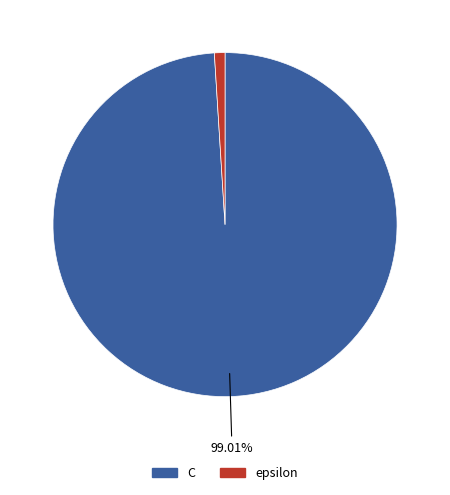

Rank the categories by value from highest to lowest.

C, epsilon